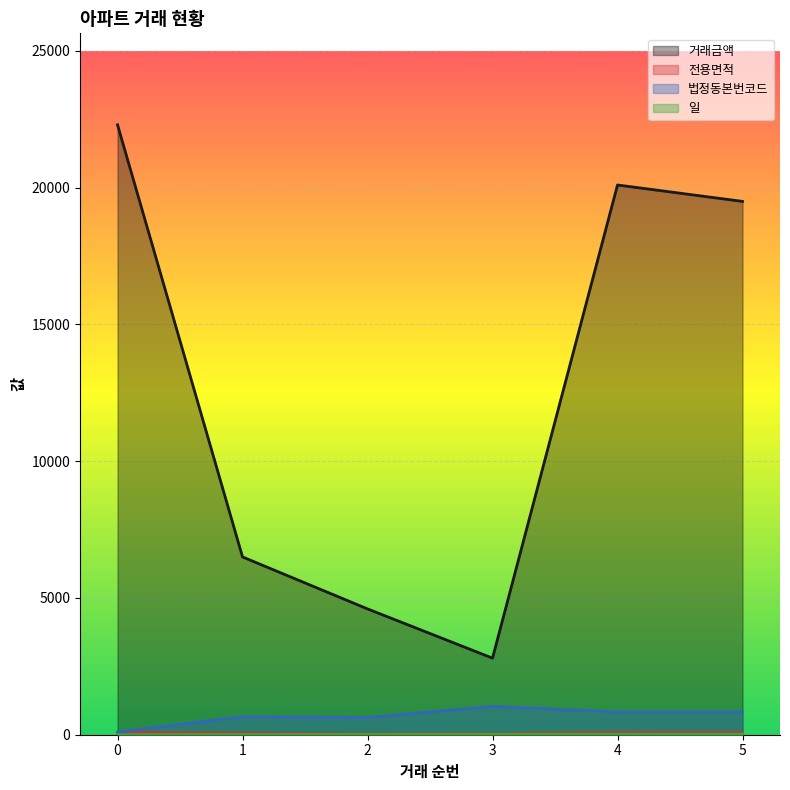

What value does the 전용면적 series have at 4?

83.8